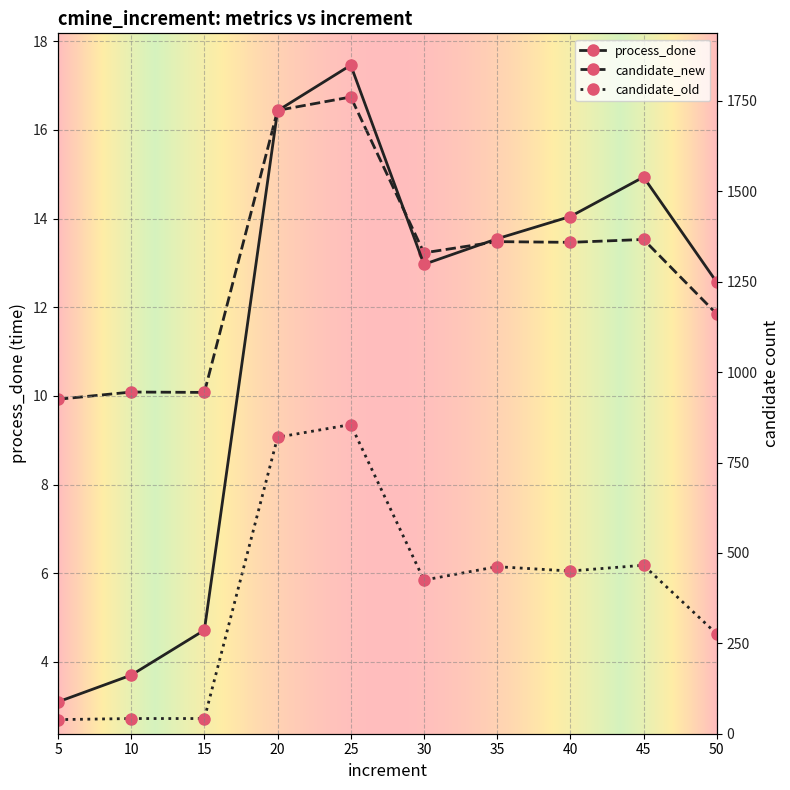

Count the number of categories in the chart.

10